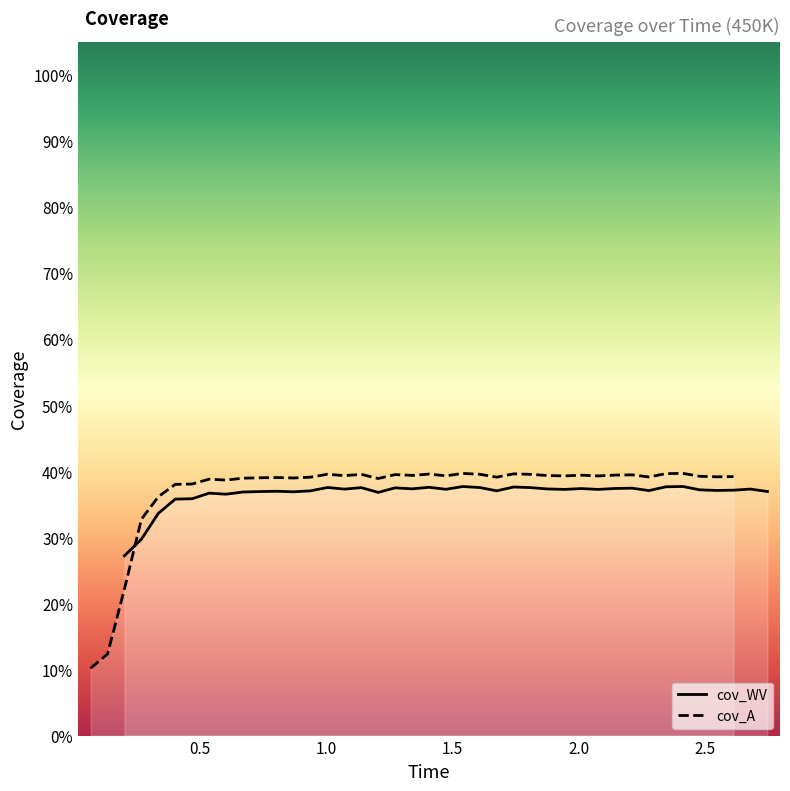

What is the label of the 24th point from the left?

23